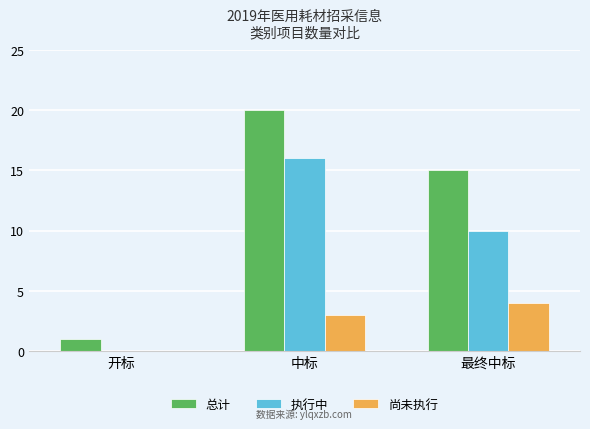

What is the sum of the 执行中 values at 开标 and 中标?

16